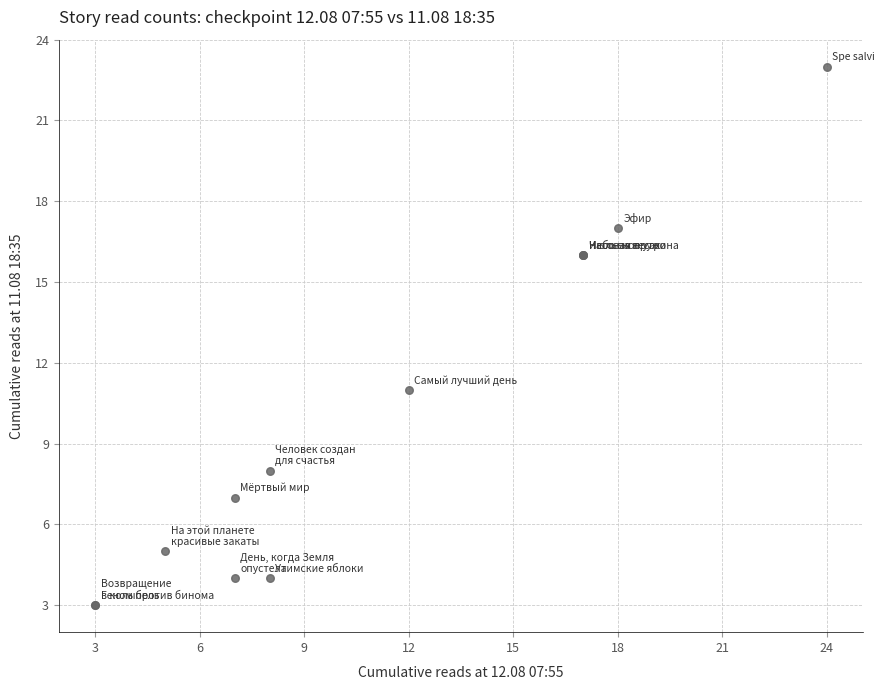

What Y value in the scatter plot is closest to 13?

11